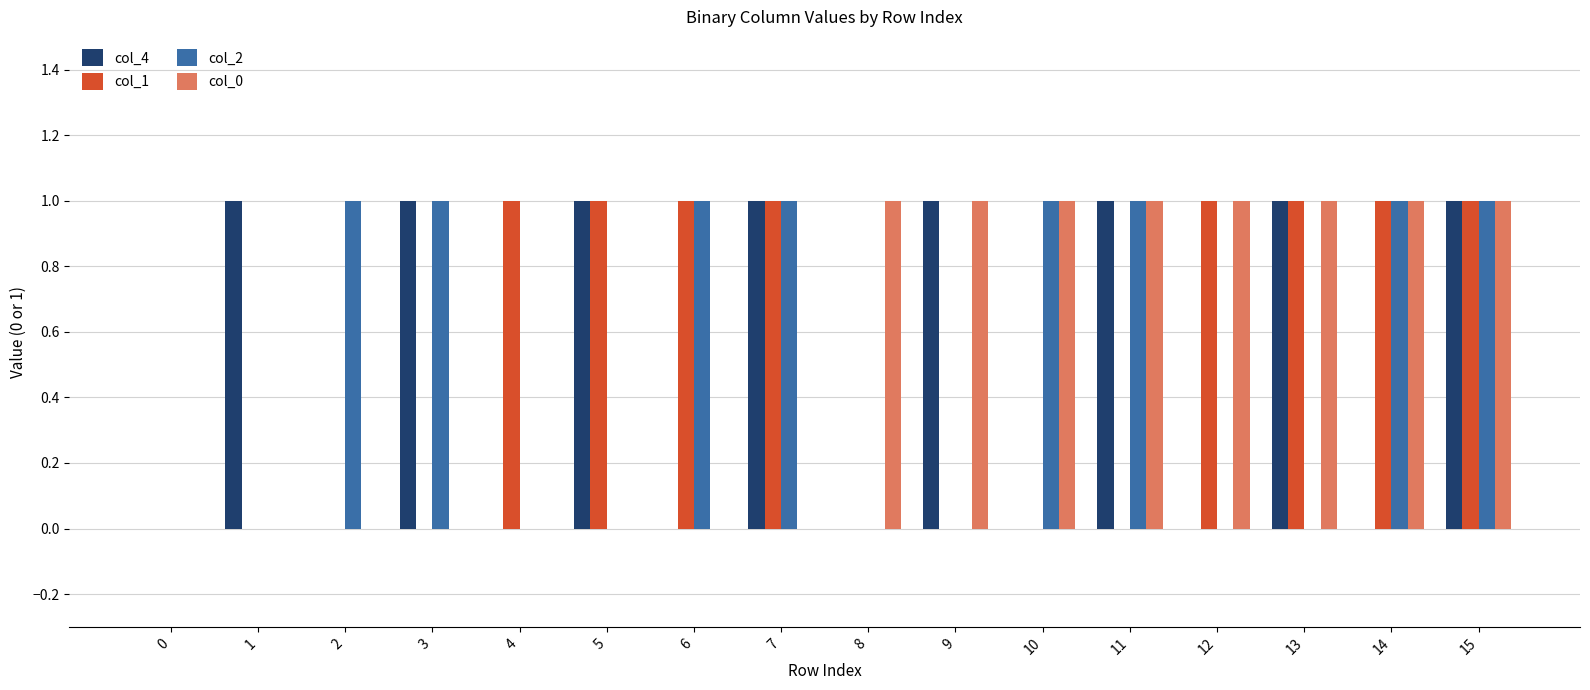

True or false: col_0 has a value of 2 at 13.

False